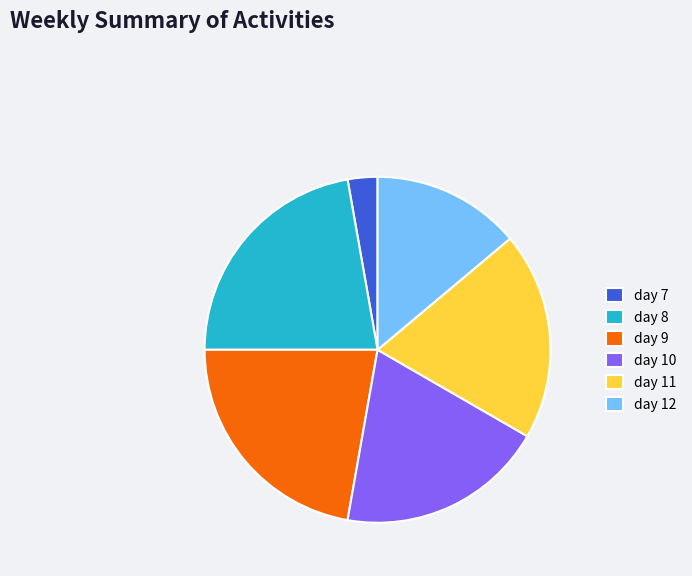

Is the sum of day 12 and day 11 greater than half?

No